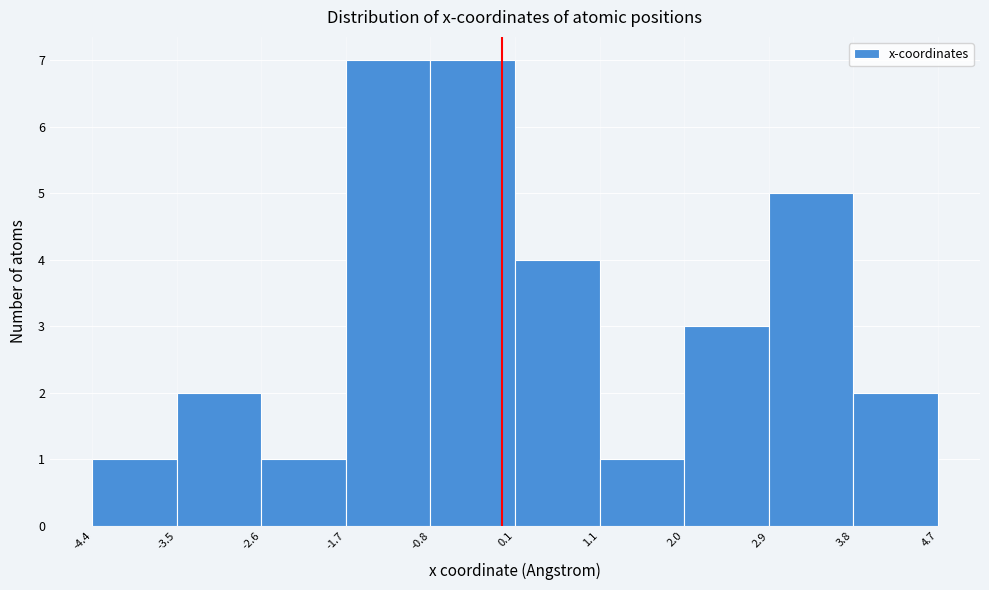

Reading left to right, list every bar in this chart as the range it spans on the x-axis followed by its height. The values are not printed on the chart, so give them approximately, as read against the axis.

-4.4 to -3.5: 1
-3.5 to -2.6: 2
-2.6 to -1.7: 1
-1.7 to -0.8: 7
-0.8 to 0.1: 7
0.1 to 1.1: 4
1.1 to 2.0: 1
2.0 to 2.9: 3
2.9 to 3.8: 5
3.8 to 4.7: 2